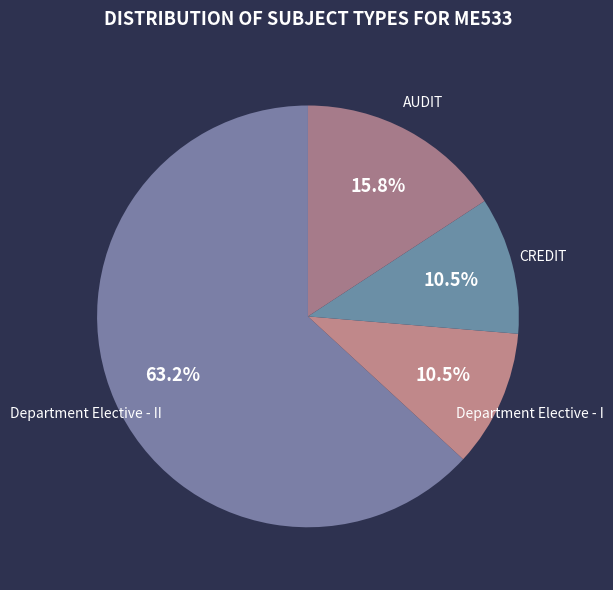

Count the number of slices in the pie.

4